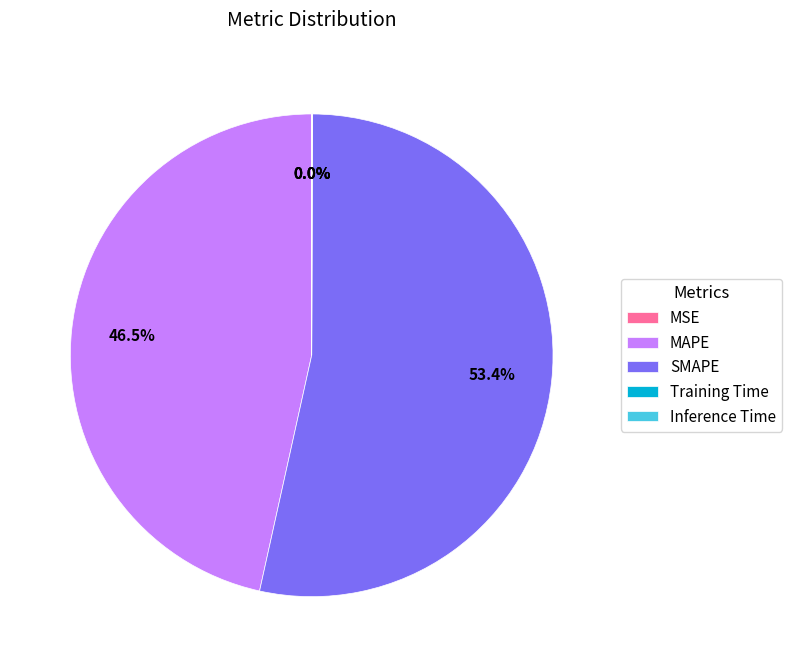

What is the majority slice?

SMAPE